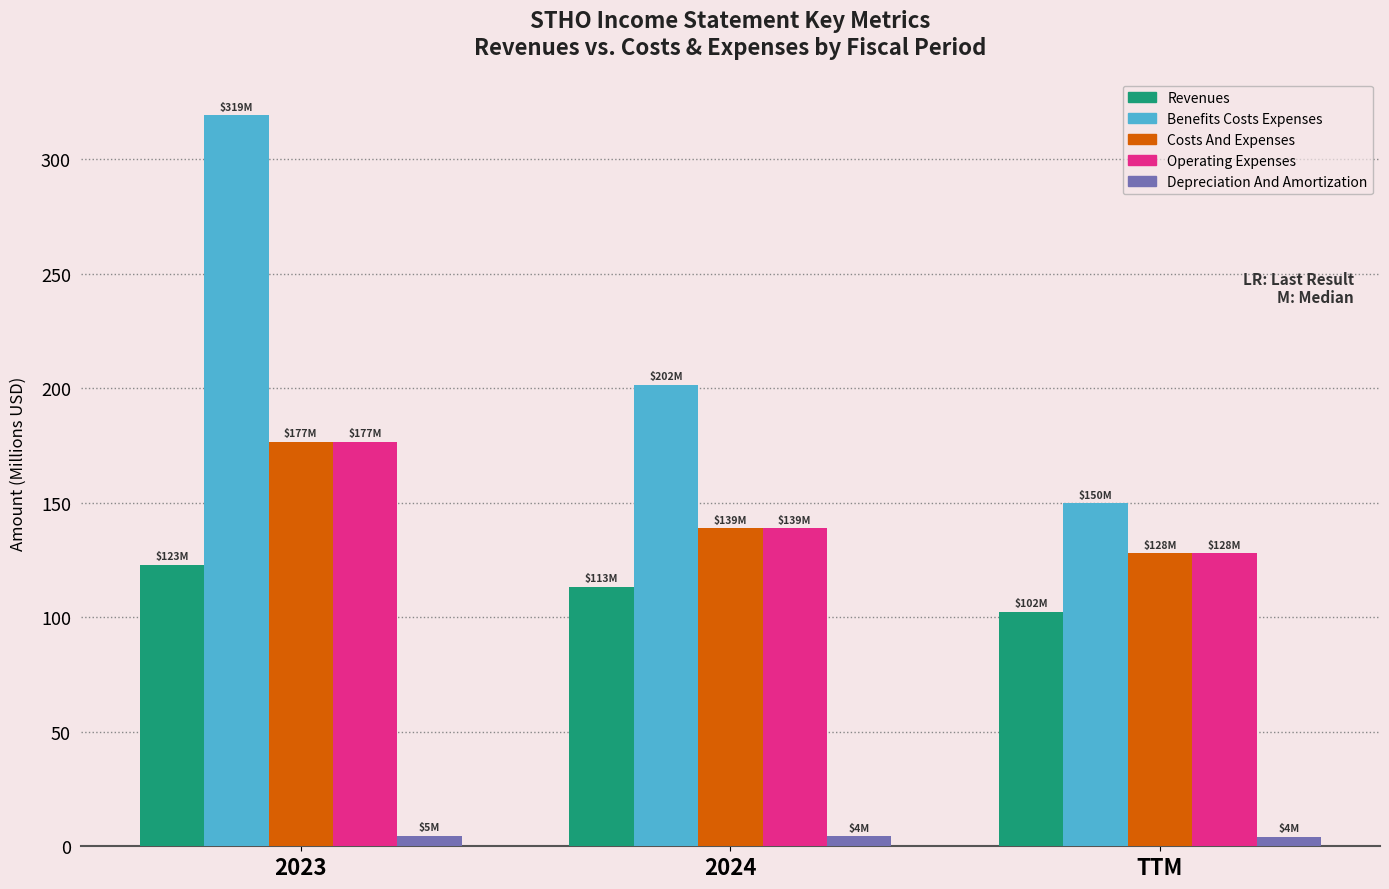

At which category does the chart reach its peak across all series?

2023